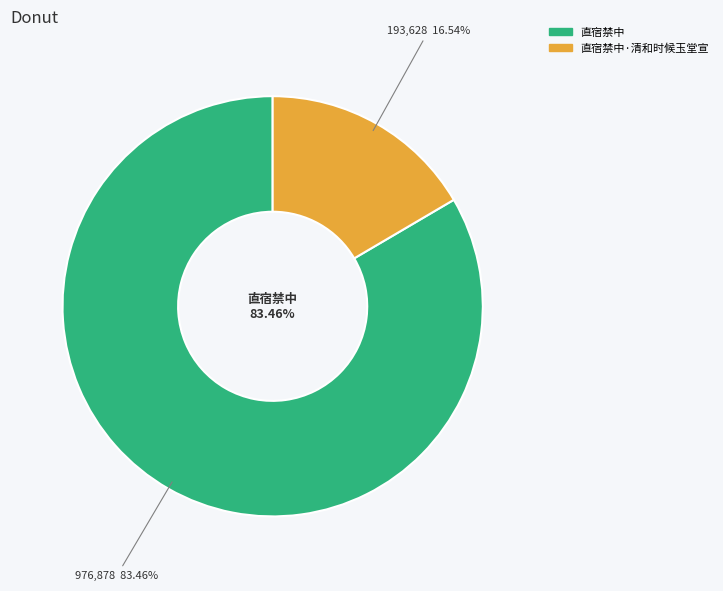

To the nearest percent, what is the difference between the 直宿禁中 and 直宿禁中·清和时候玉堂宣 slice percentages?

67%